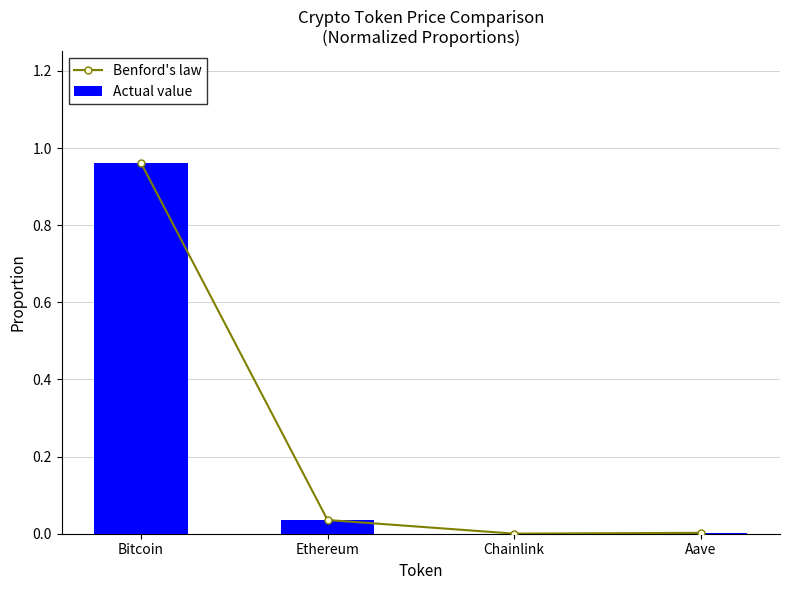

Between Chainlink and Aave, which series saw the biggest shift?

Benford's law